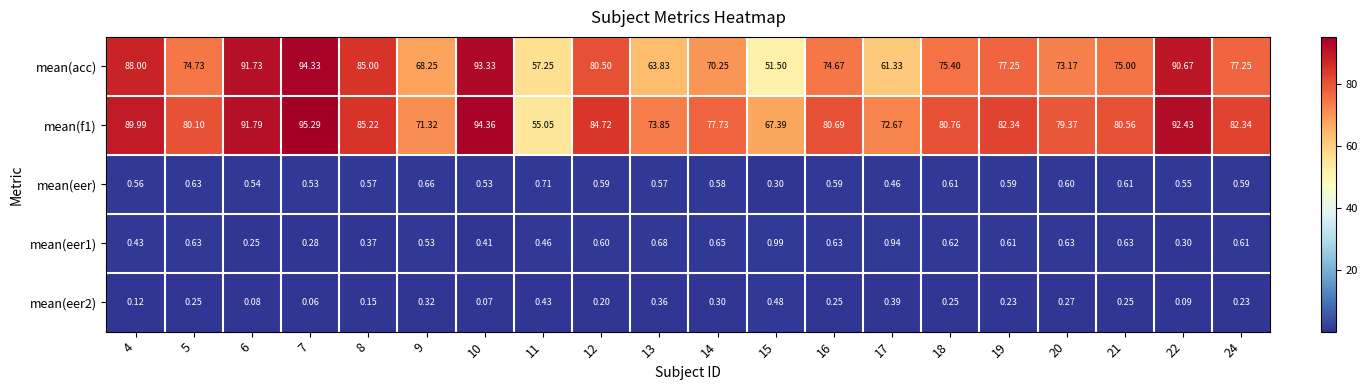

Which series changed the most between 17 and 22?

mean(acc)